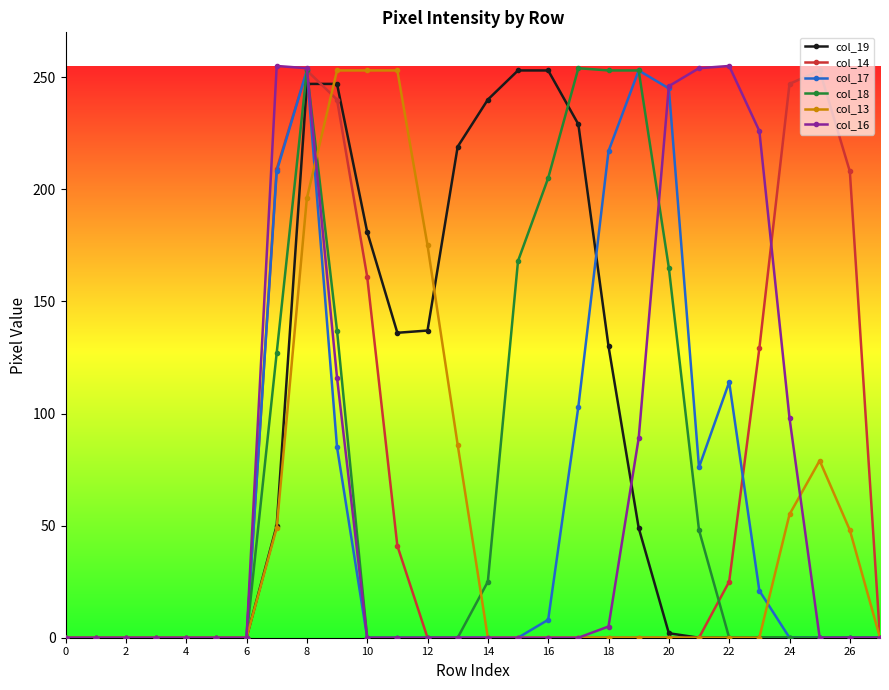

What is the highest value of the col_18 series?

254